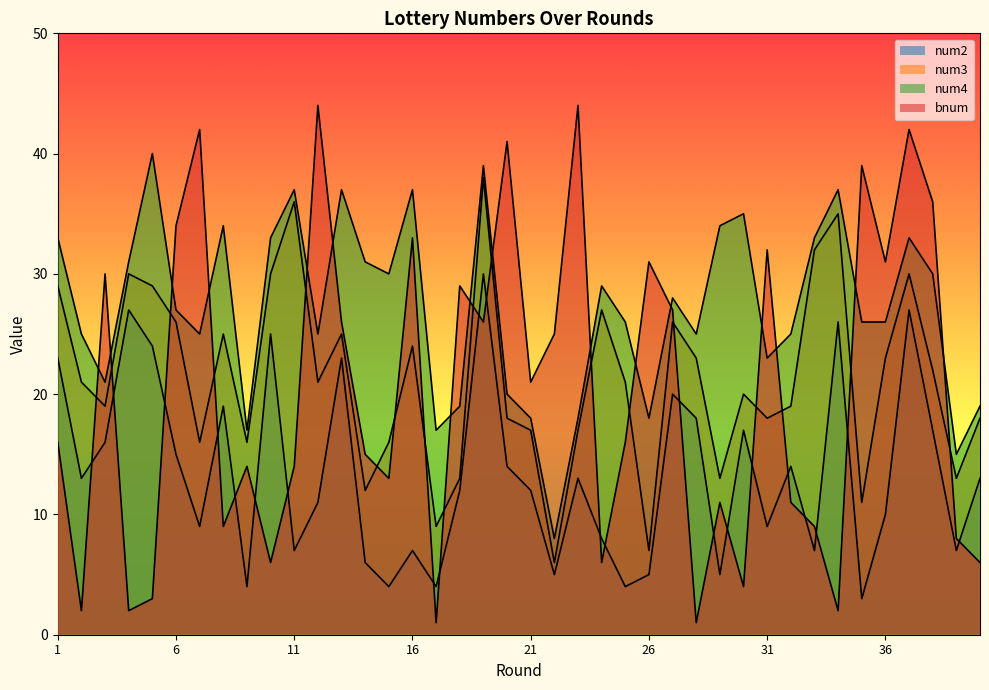

What is the difference between the highest and lowest values at 14?

25